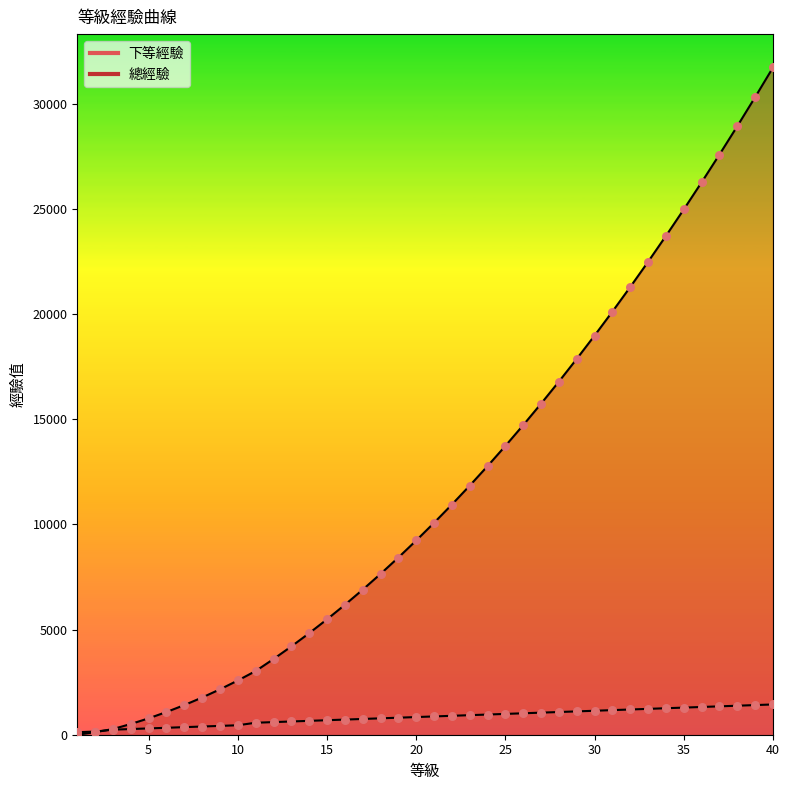

Which series contains the highest Y value?

總經驗